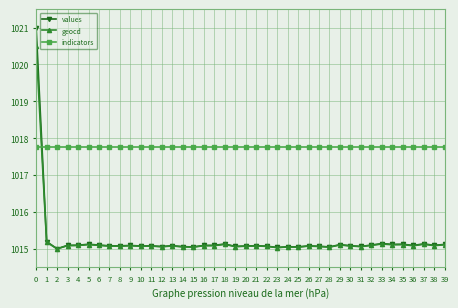

Which series has the largest range (max minus min)?

values